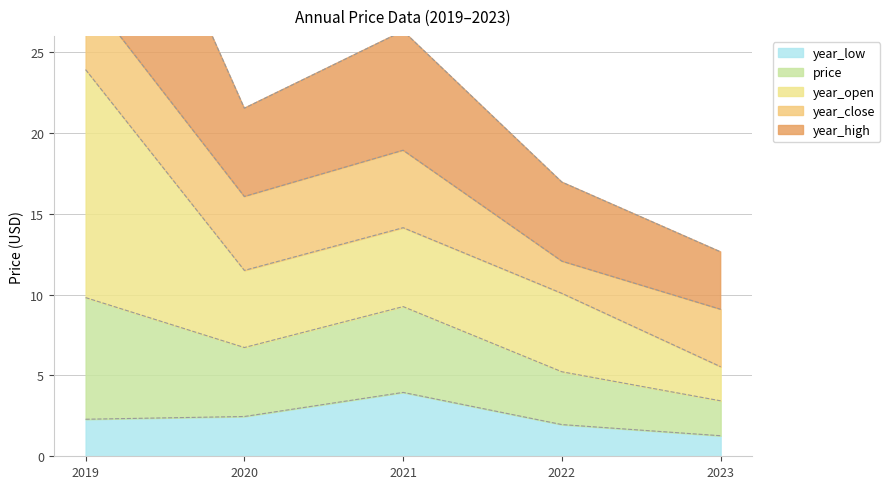

Where does the year_high series first go above 21?

2019